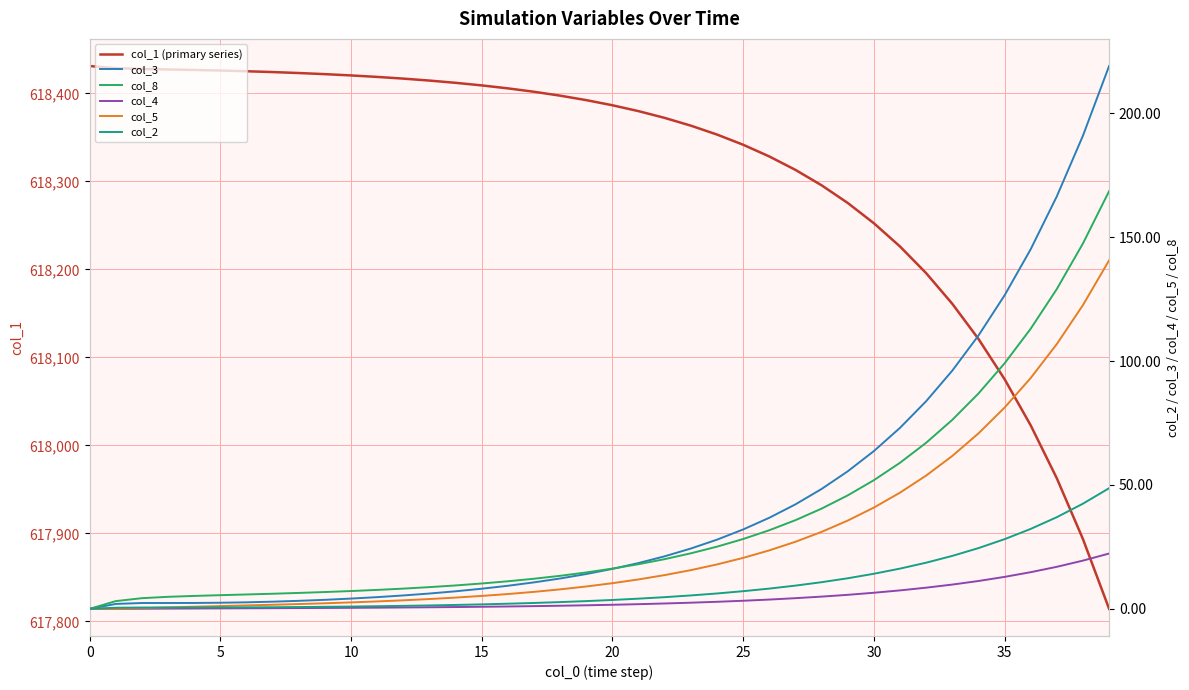

True or false: col_1 (primary series) and col_5 cross at least once.

False